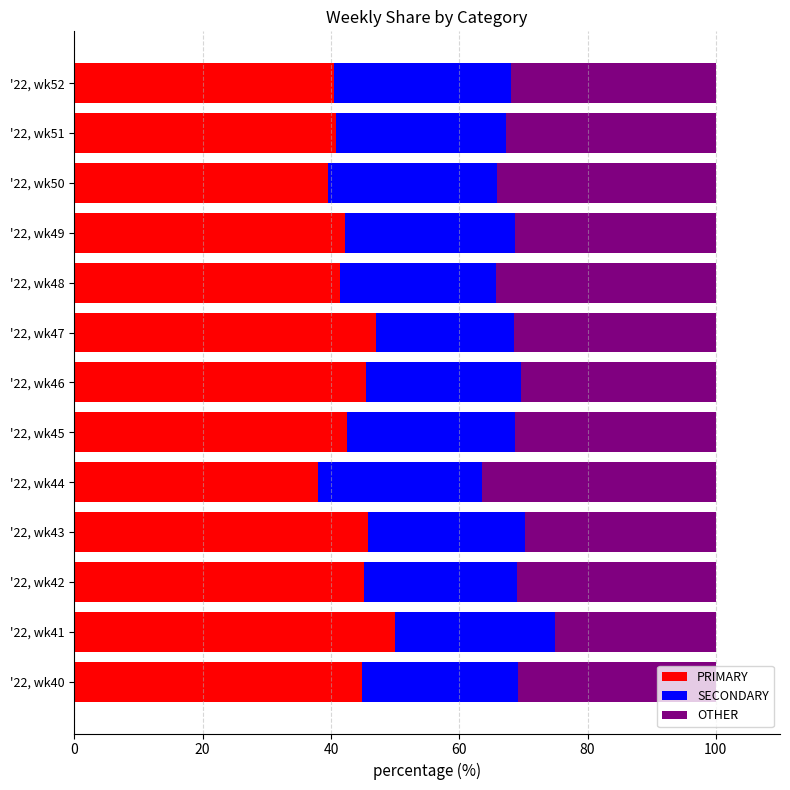

The value of PRIMARY at '22, wk51 is 40.8. True or false?

True